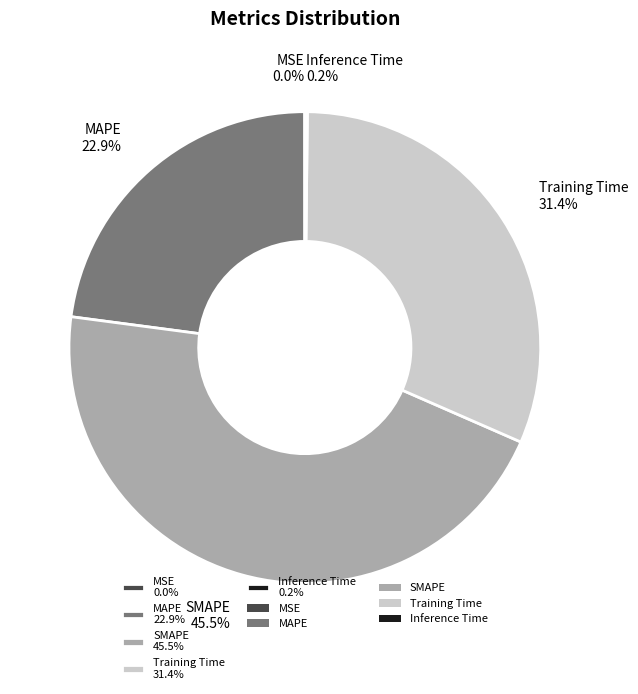

Between SMAPE 45.5% and Training Time 31.4%, which is larger?

SMAPE 45.5%